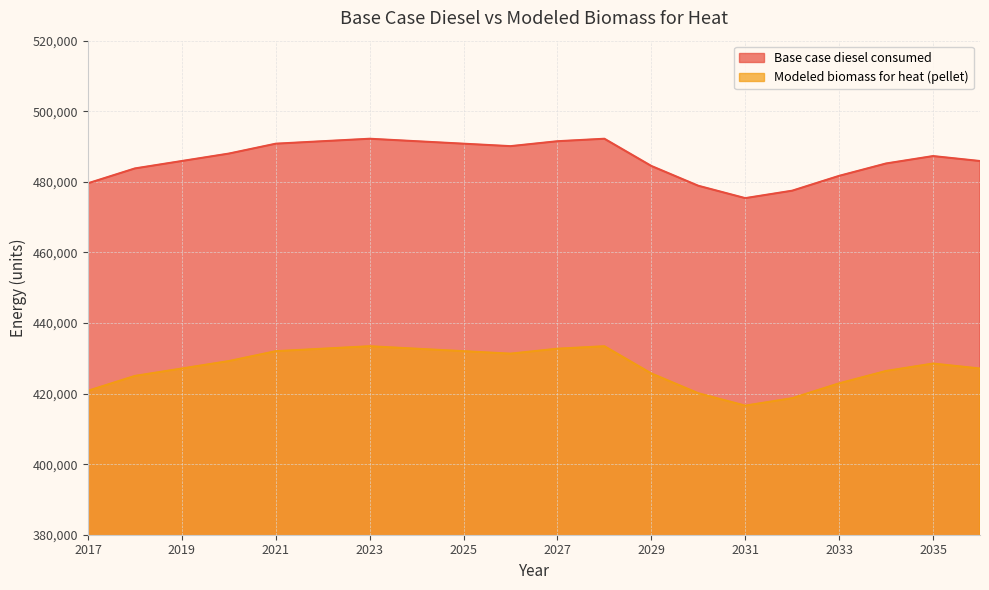

What value does the Base case diesel consumed series have at 2019?

485898.0